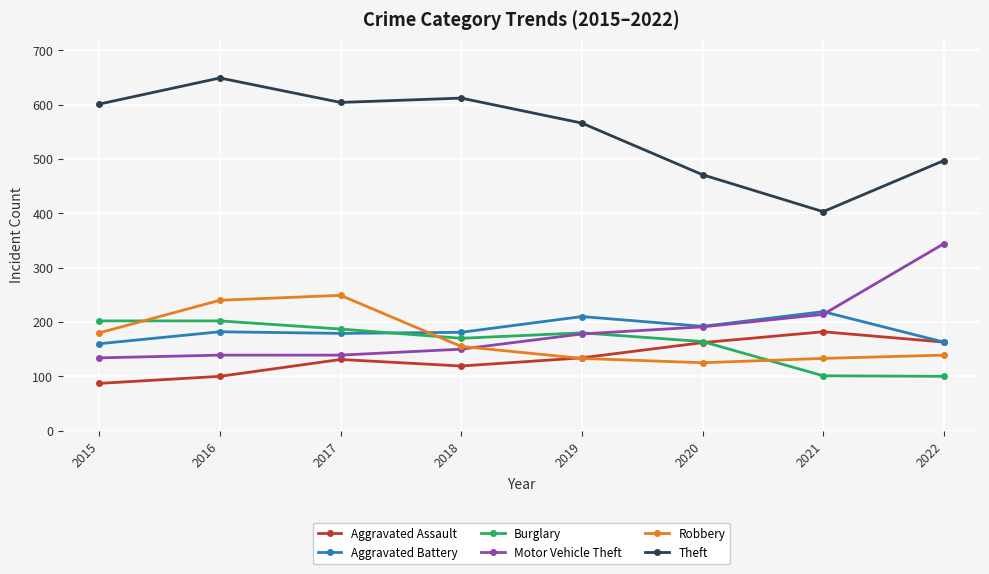

What is the value of the Robbery point at the 3rd from the left?

249